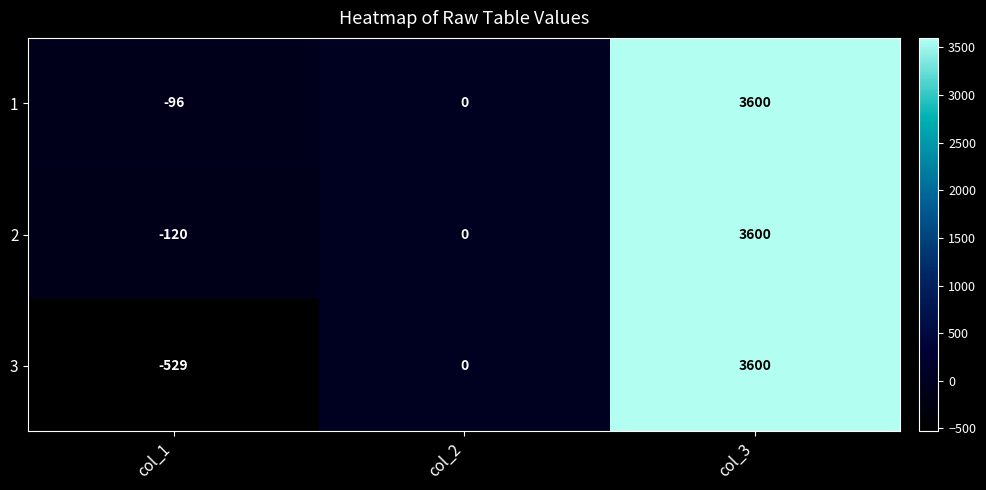

List the labels in order of 1 value, largest first.

col_3, col_2, col_1